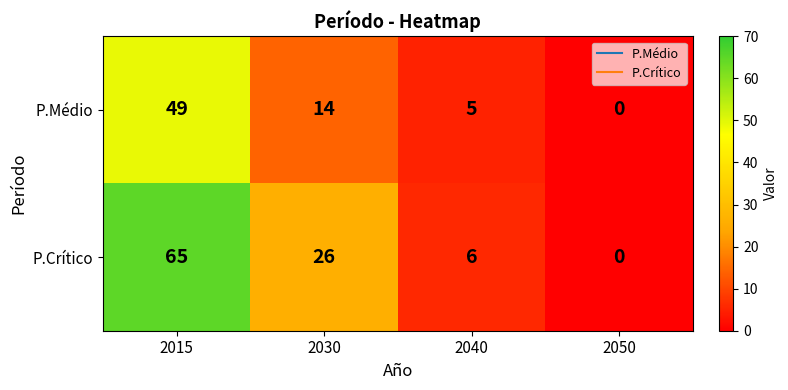

Which series changed the most between 2040 and 2050?

P.Crítico